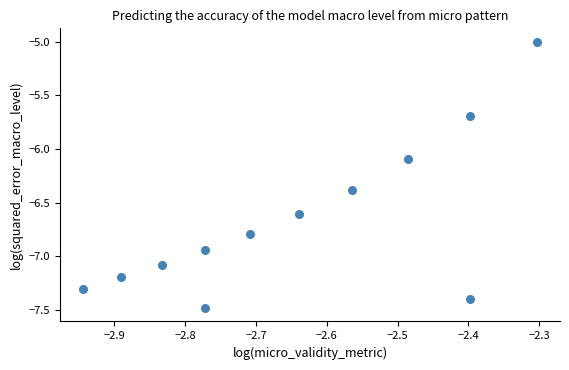

What Y value in the scatter plot is closest to -6?

-6.1